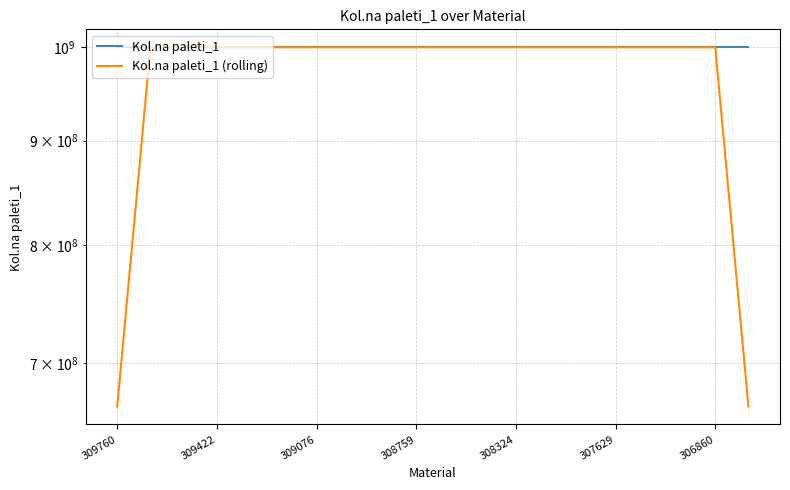

At which category does the chart reach its minimum across all series?

309760